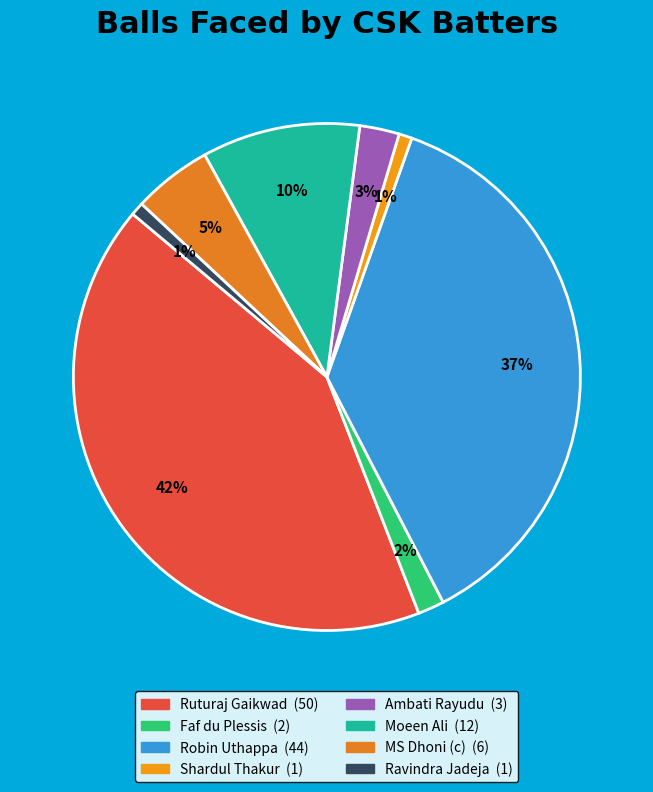

To the nearest percent, what percentage of the pie is Shardul Thakur?

1%